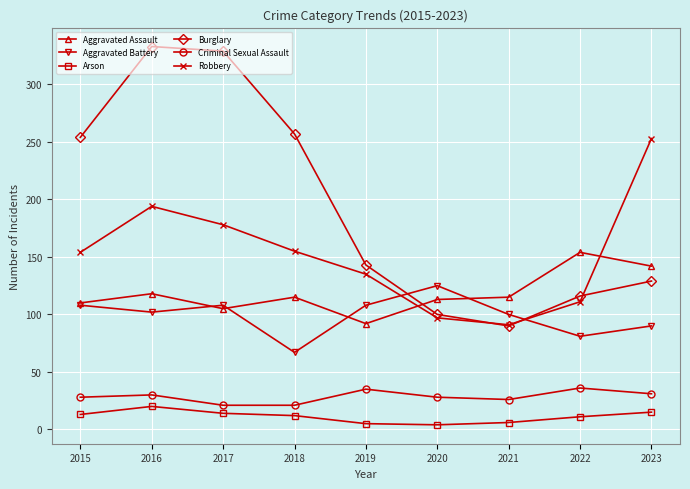

At which category does Robbery reach its first local peak?

2016